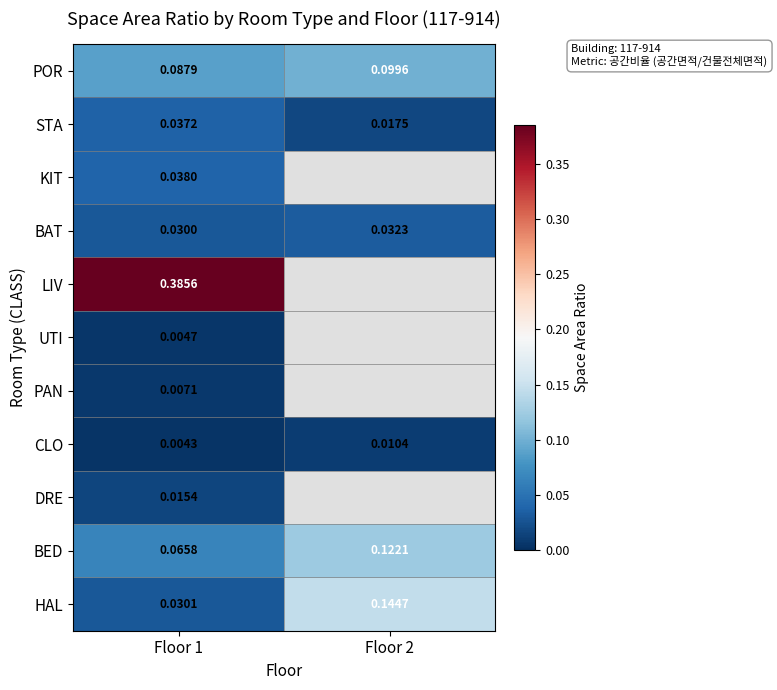

Rank the series at Floor 1 from lowest to highest value.

CLO, UTI, PAN, DRE, BAT, HAL, STA, KIT, BED, POR, LIV